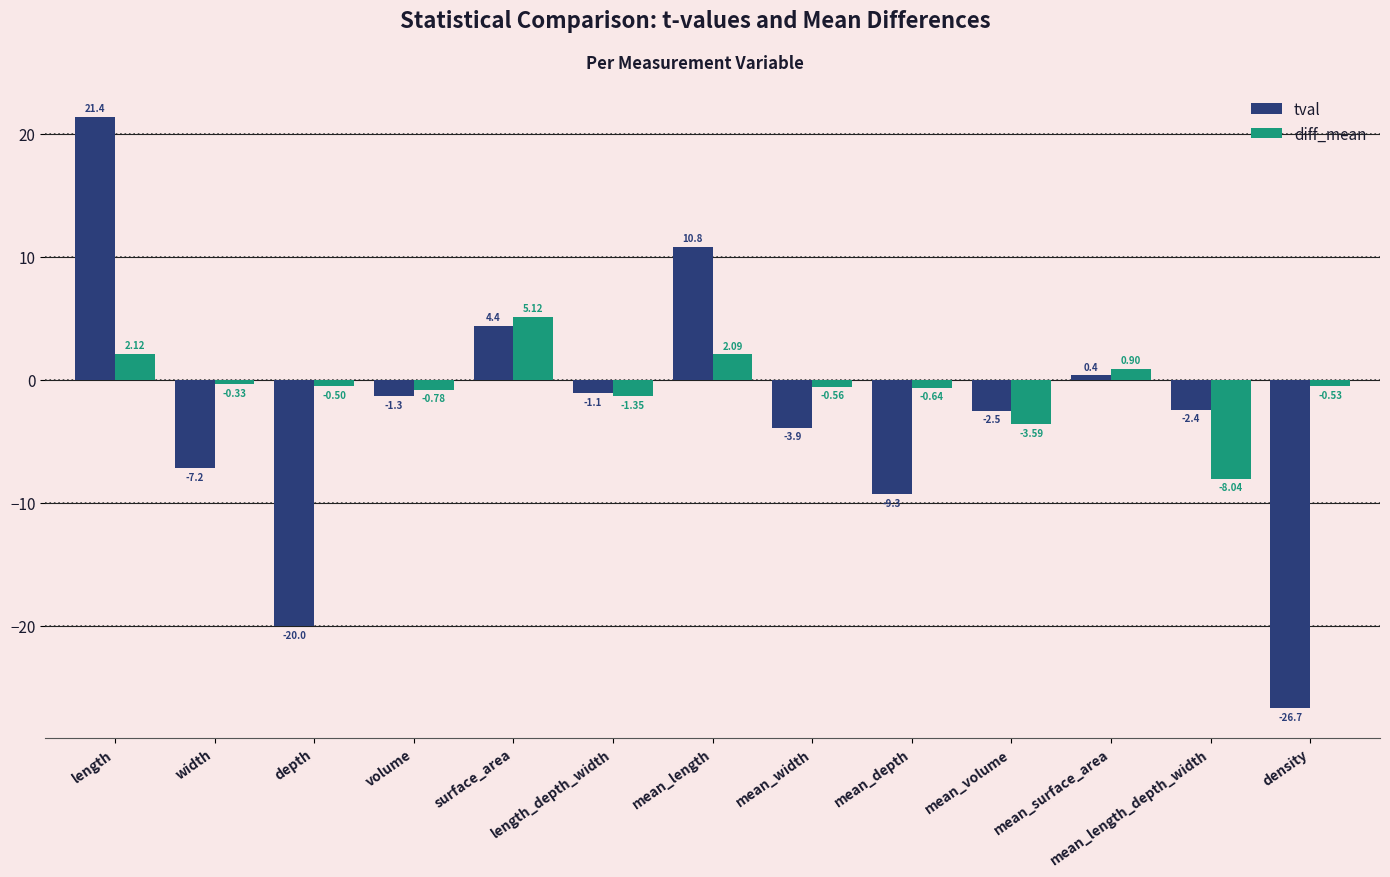

What is the sum of all tval values?

-37.4